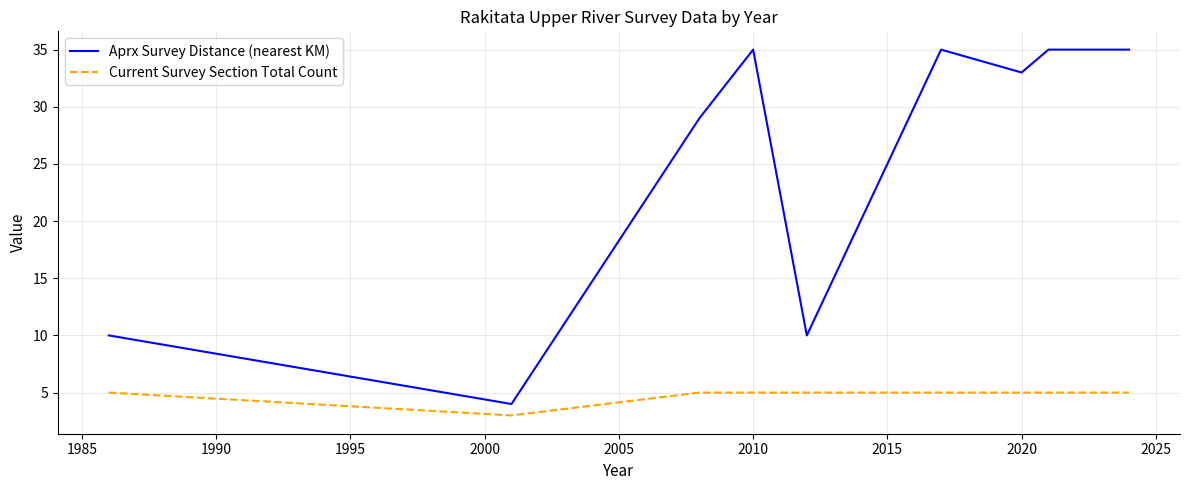

Which series has the largest range (max minus min)?

Aprx Survey Distance (nearest KM)